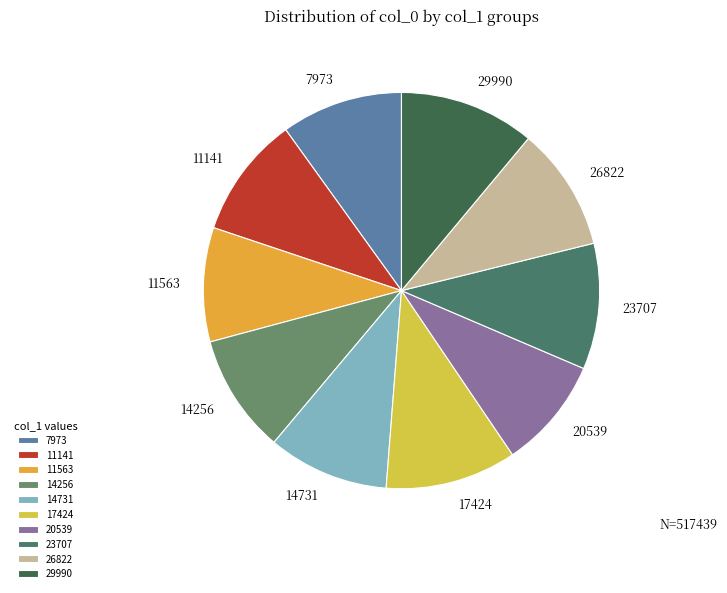

How many slices are in this pie chart?

10